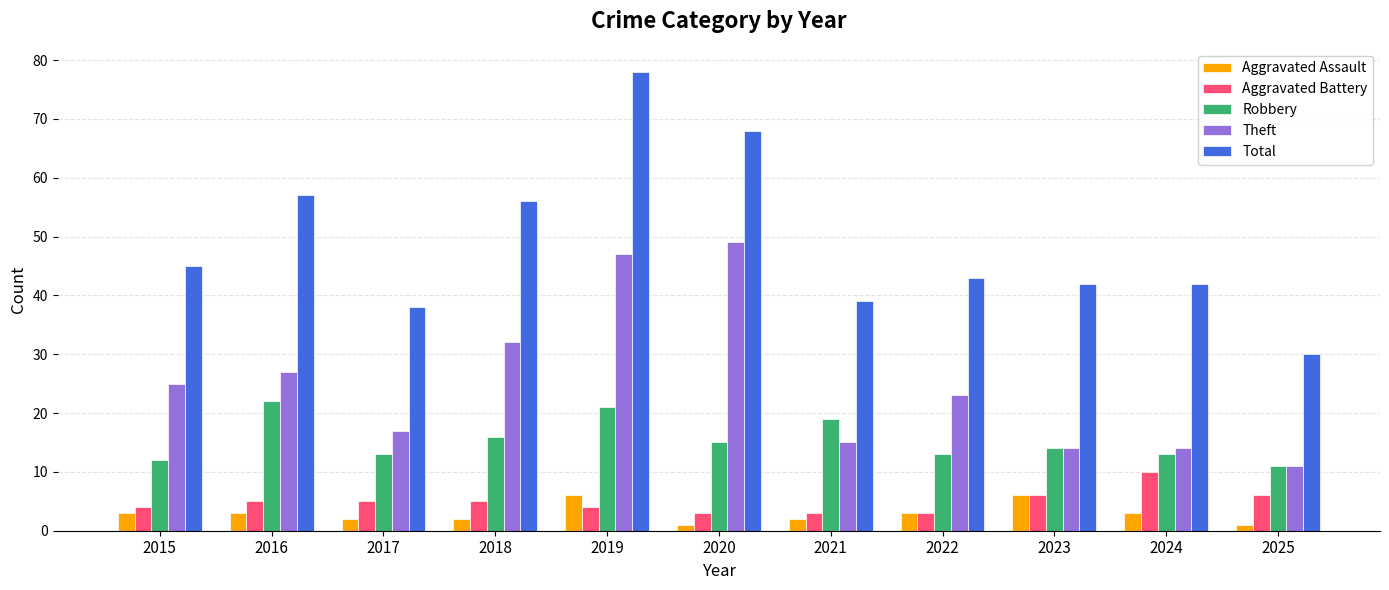

What is the maximum value shown in the chart?

78